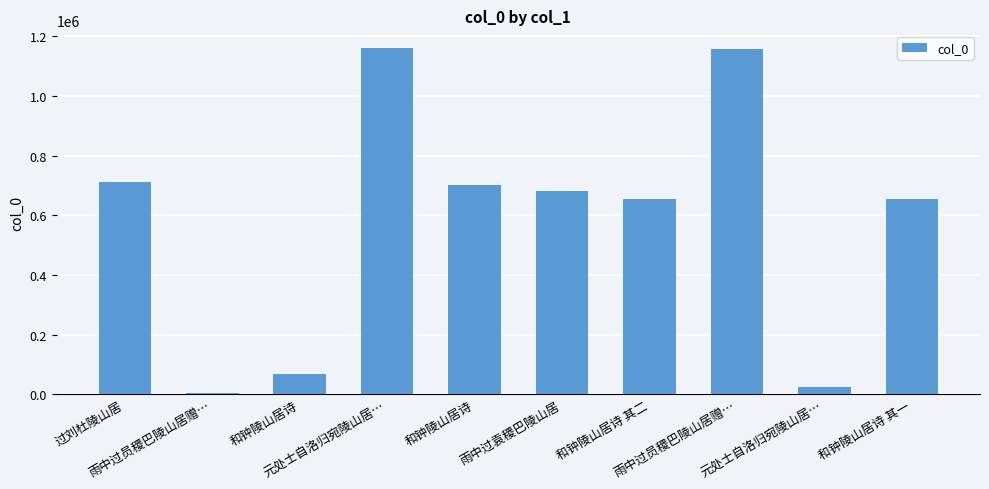

The value at 元处士自洛归宛陵山居… is 7185. True or false?

False